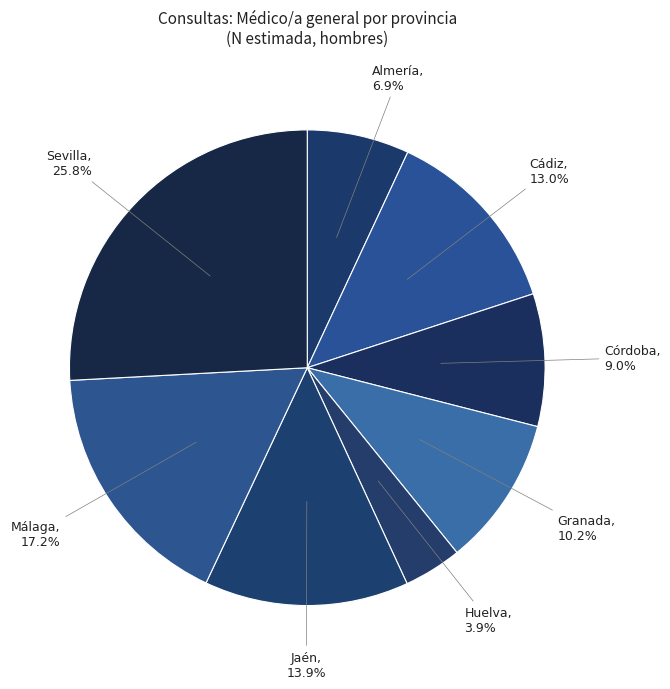

What is the largest slice in the pie chart?

Sevilla